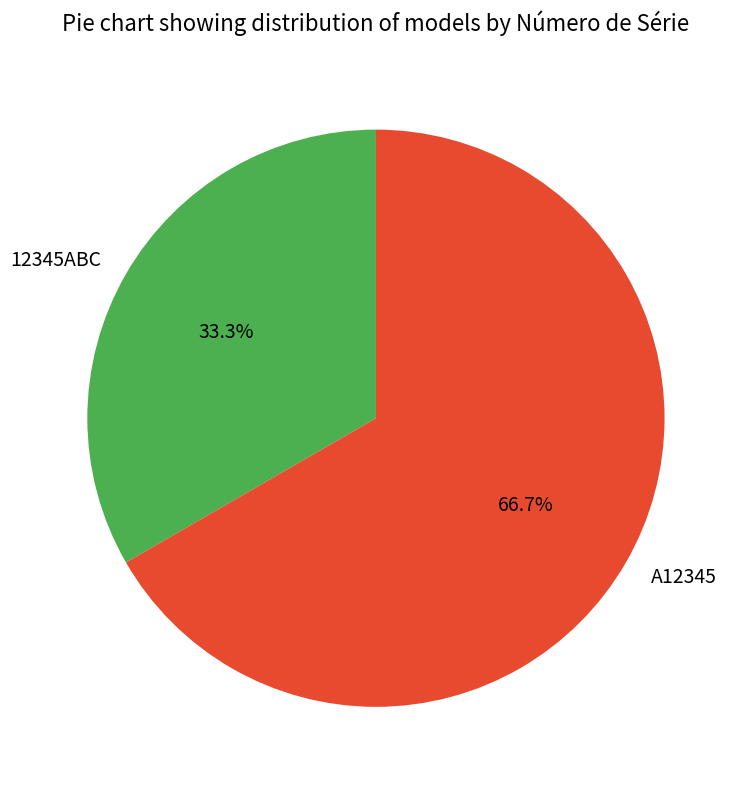

Does any single category account for the majority?

Yes